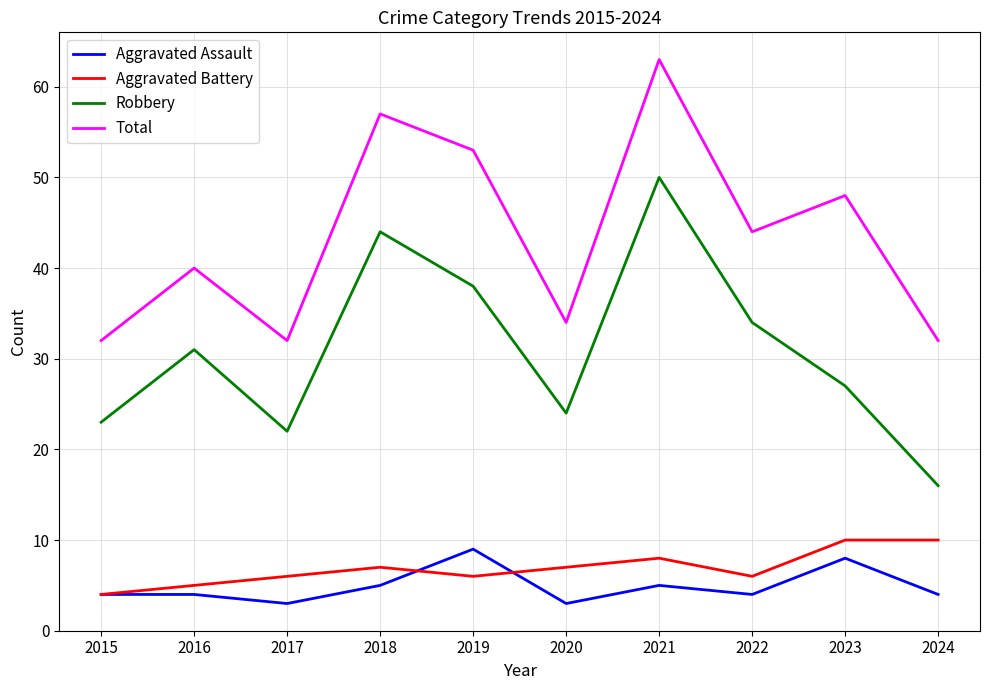

True or false: Aggravated Assault and Total intersect in this chart.

False